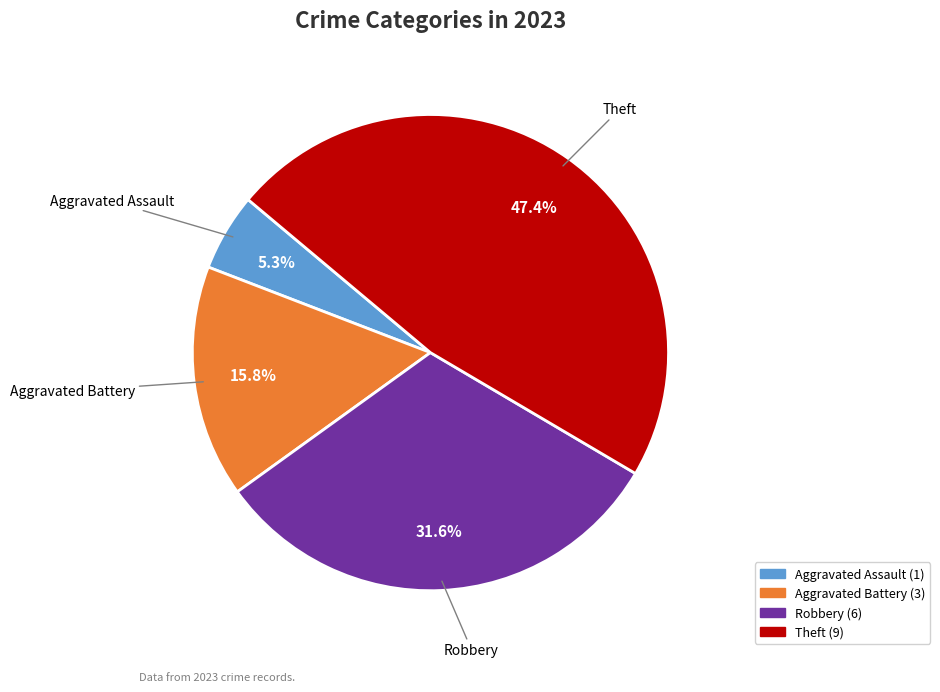

Is there a majority slice in this chart?

No